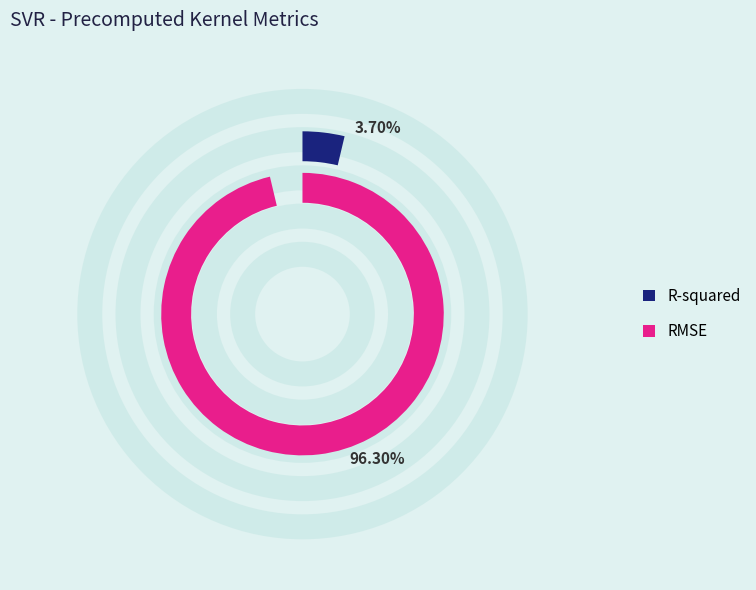

Is it true that RMSE is 99% of the pie?

False